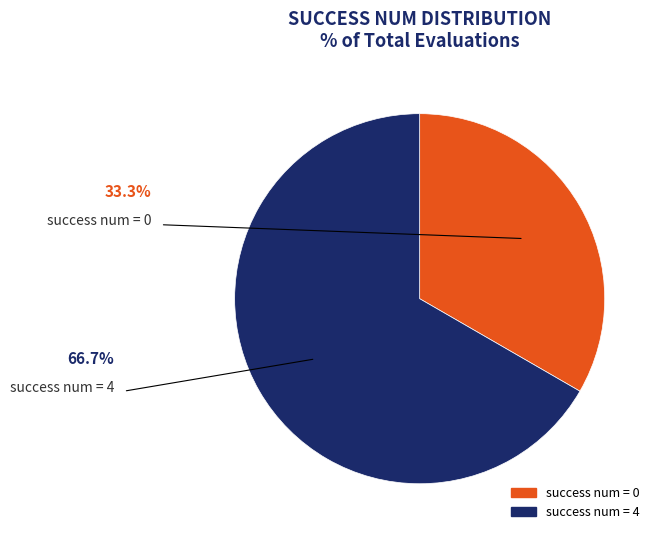

Is there a majority slice in this chart?

Yes